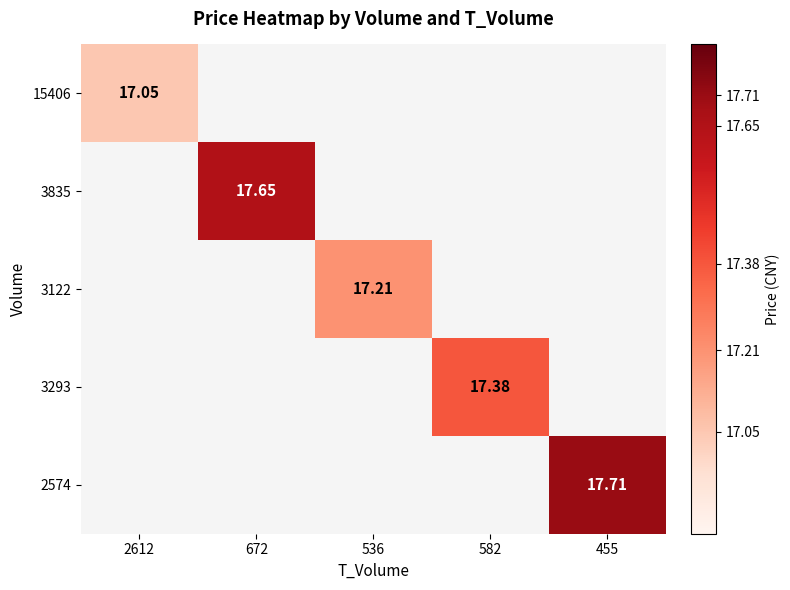

At how many categories does at least one series exceed 17?

5